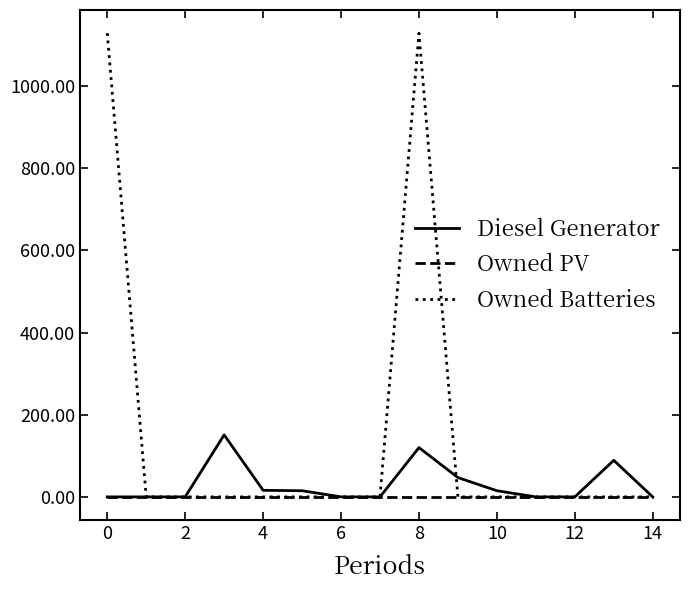

Rank the series by their maximum value, from lowest to highest.

Owned PV, Diesel Generator, Owned Batteries